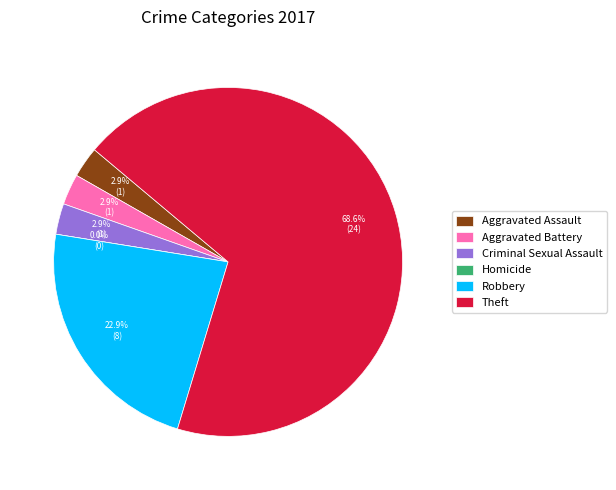

Rank the categories by value from highest to lowest.

Theft, Robbery, Aggravated Assault, Aggravated Battery, Criminal Sexual Assault, Homicide